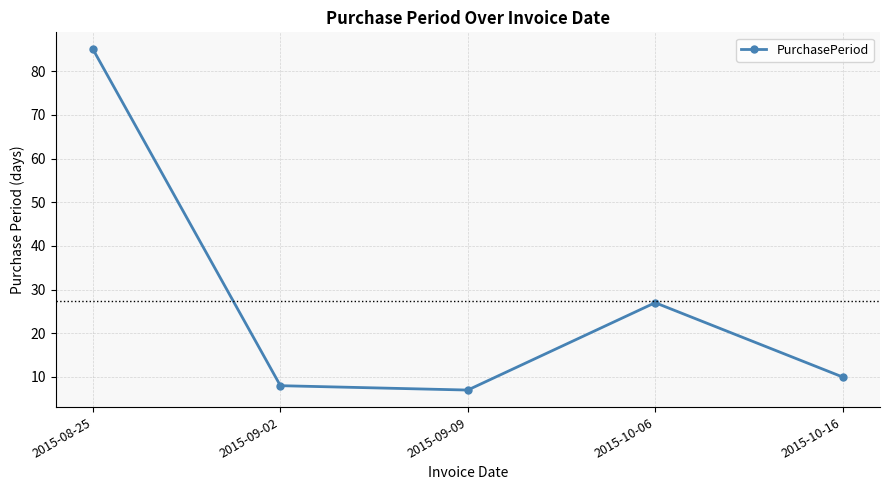

The value at 2015-09-09 is 11. True or false?

False